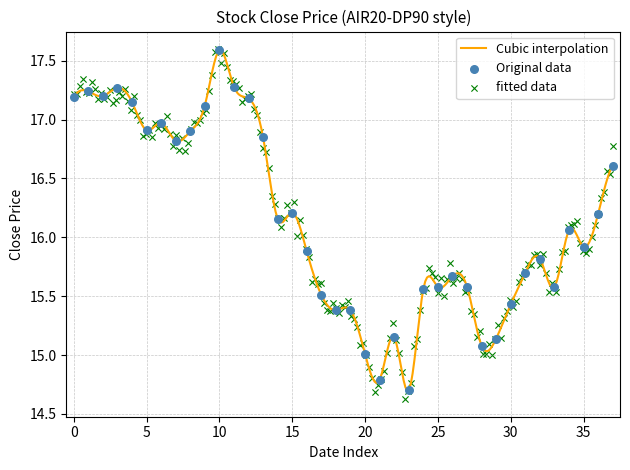

What is the change in value from 3 to 6?

-0.3